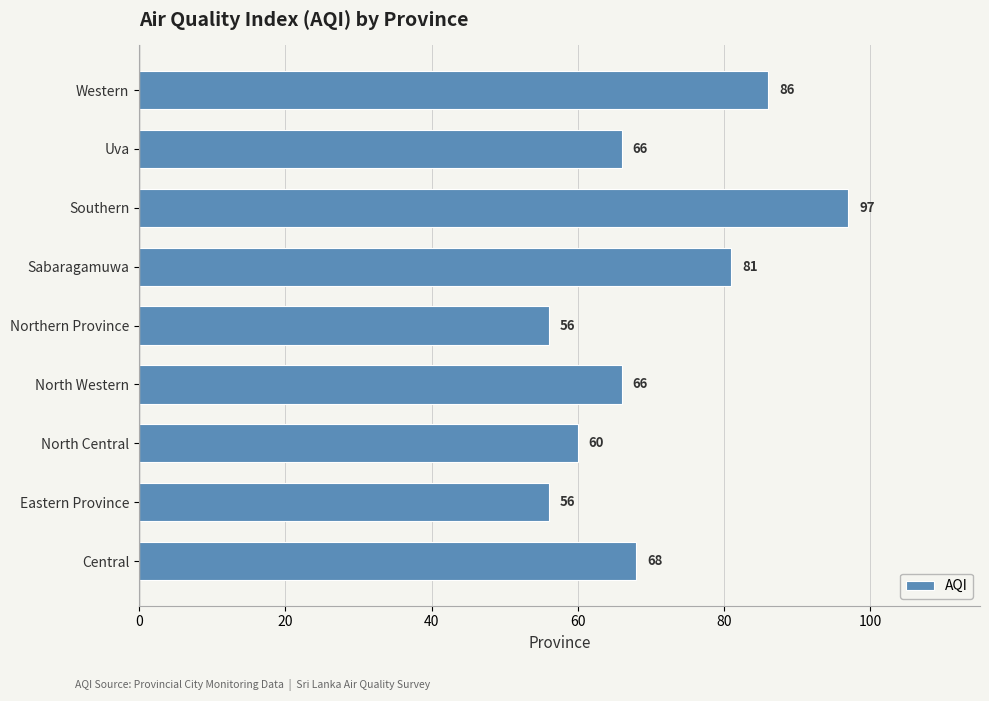

What is the maximum value shown in the chart?

97